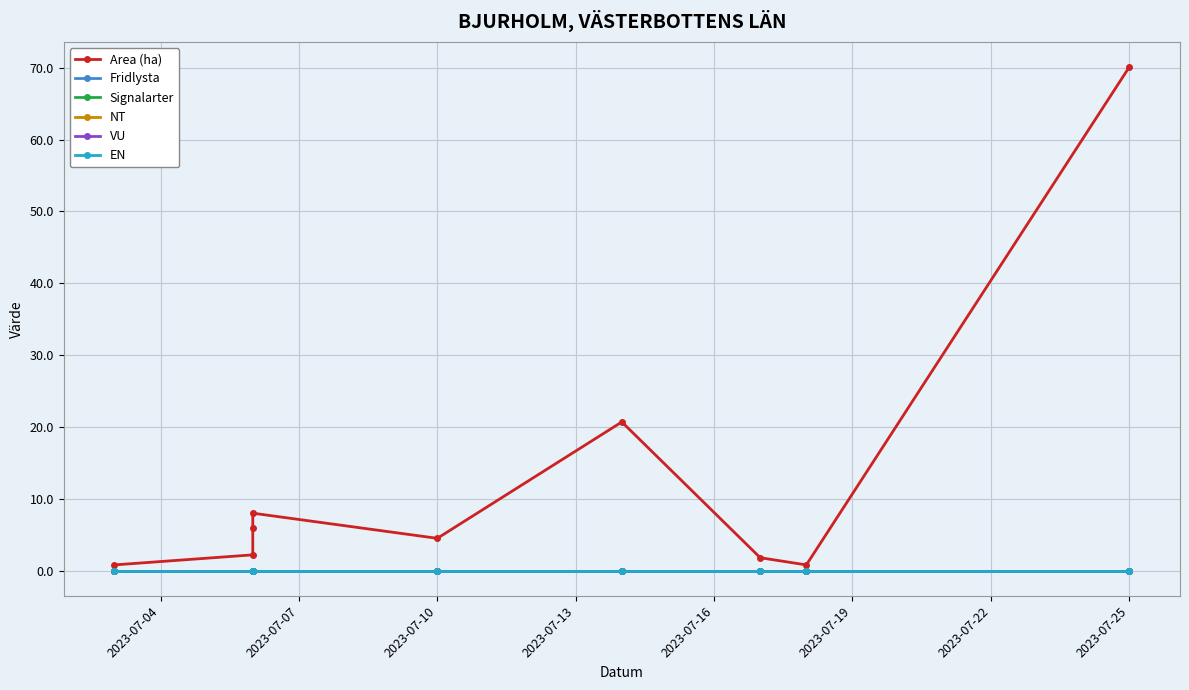

How many lines are shown in the chart?

6